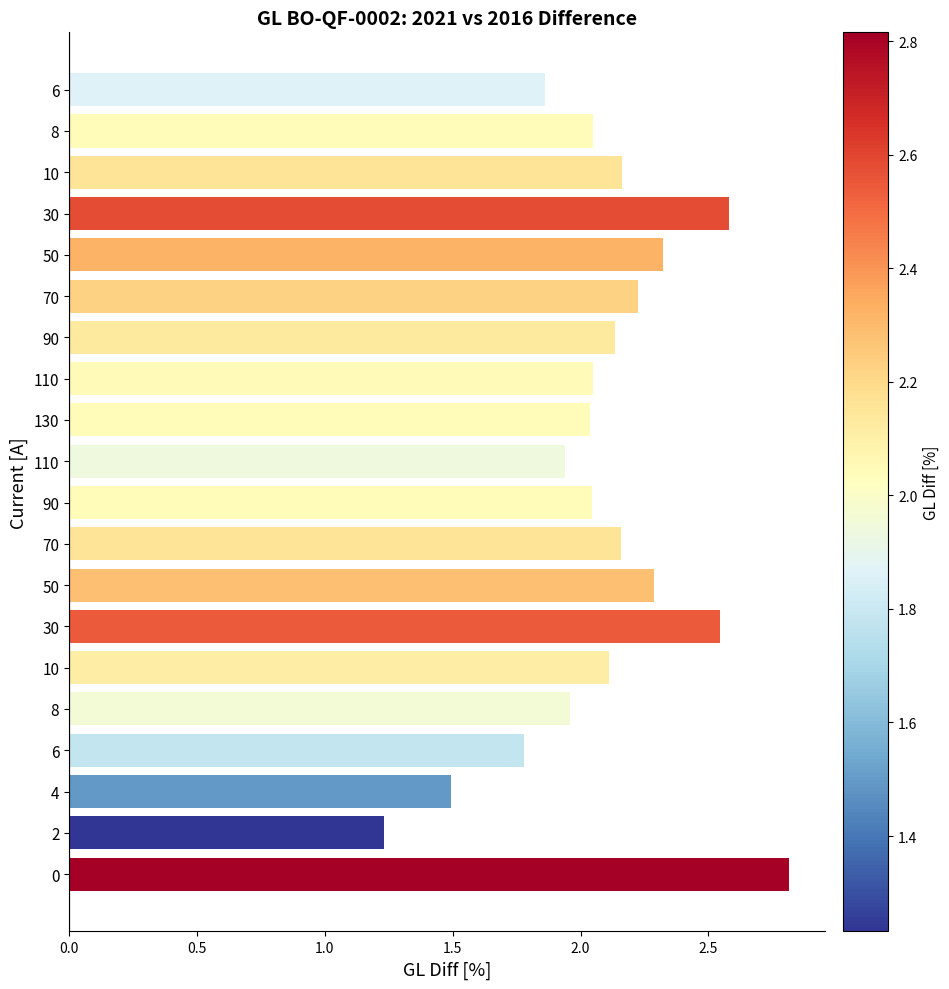

How many categories are shown in the chart?

20